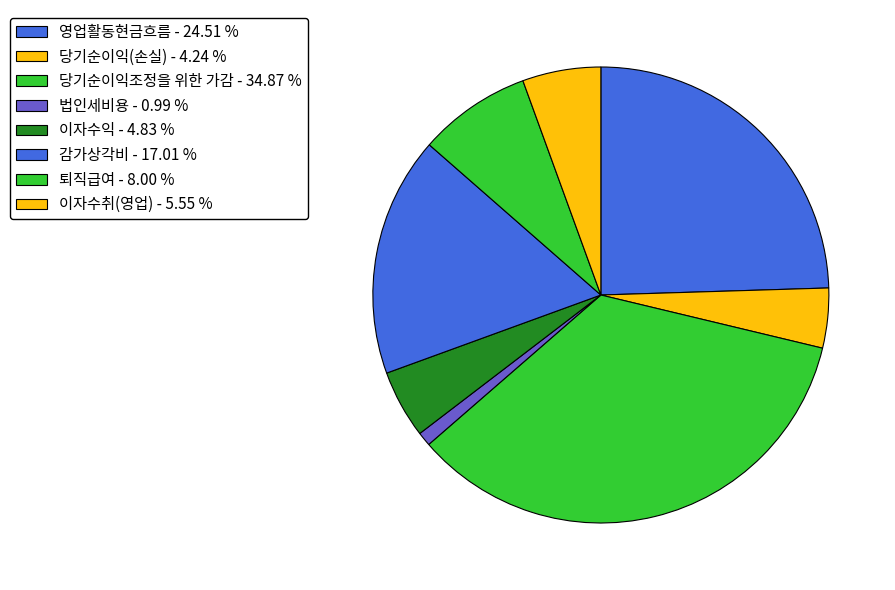

Rank the categories by value from lowest to highest.

법인세비용, 당기순이익(손실), 이자수익, 이자수취(영업), 퇴직급여, 감가상각비, 영업활동현금흐름, 당기순이익조정을 위한 가감